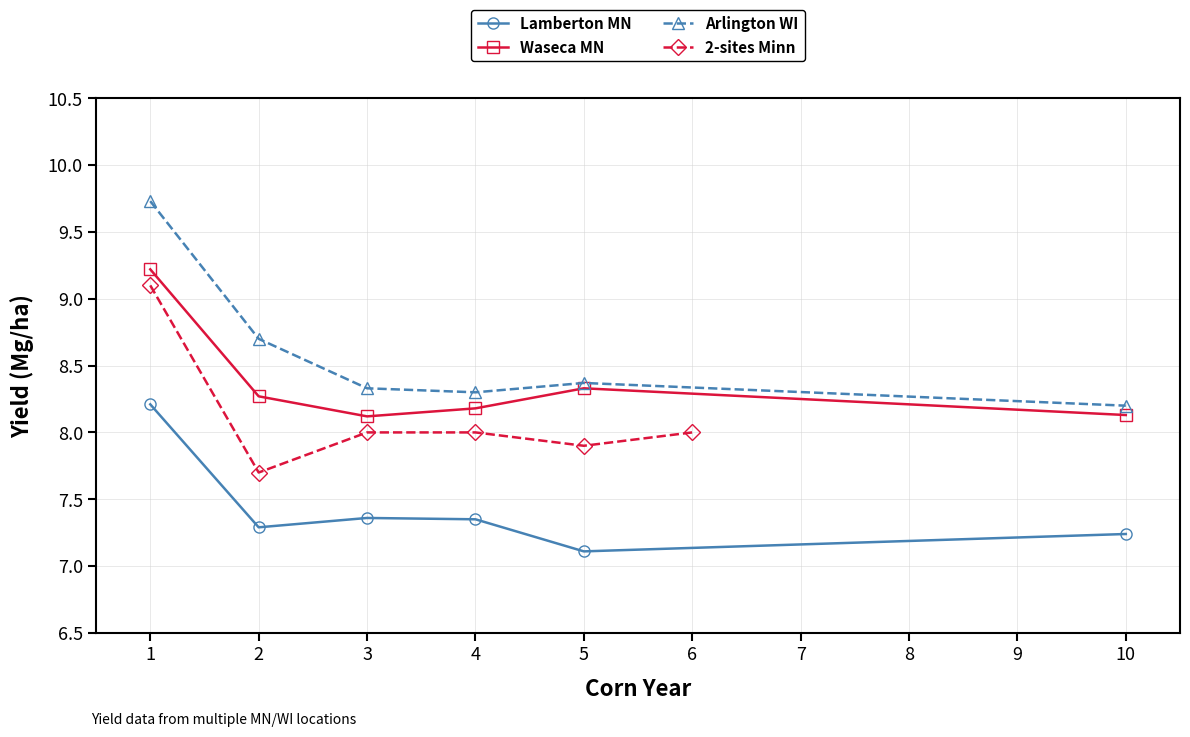

Which category has the lowest value in the Lamberton MN series?

5